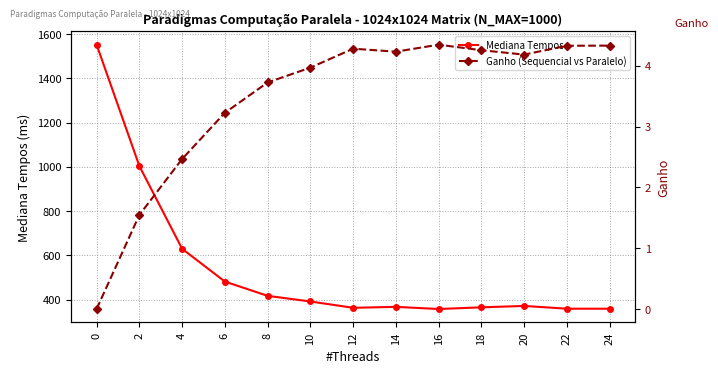

Rank the series by their average value, from highest to lowest.

Mediana Tempos, Ganho (Sequencial vs Paralelo)